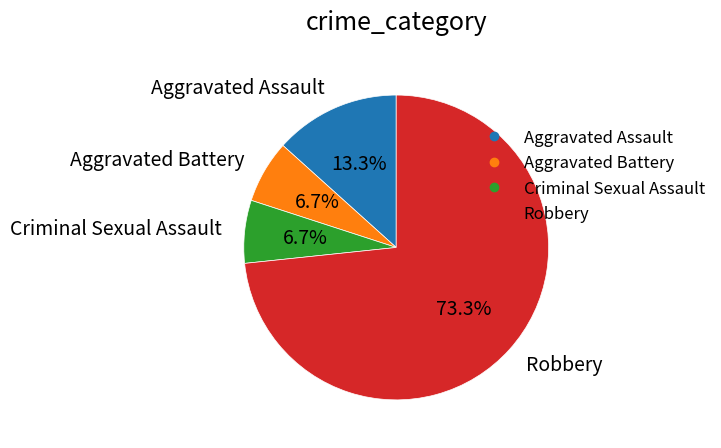

Does Aggravated Assault represent more than half of the total?

No